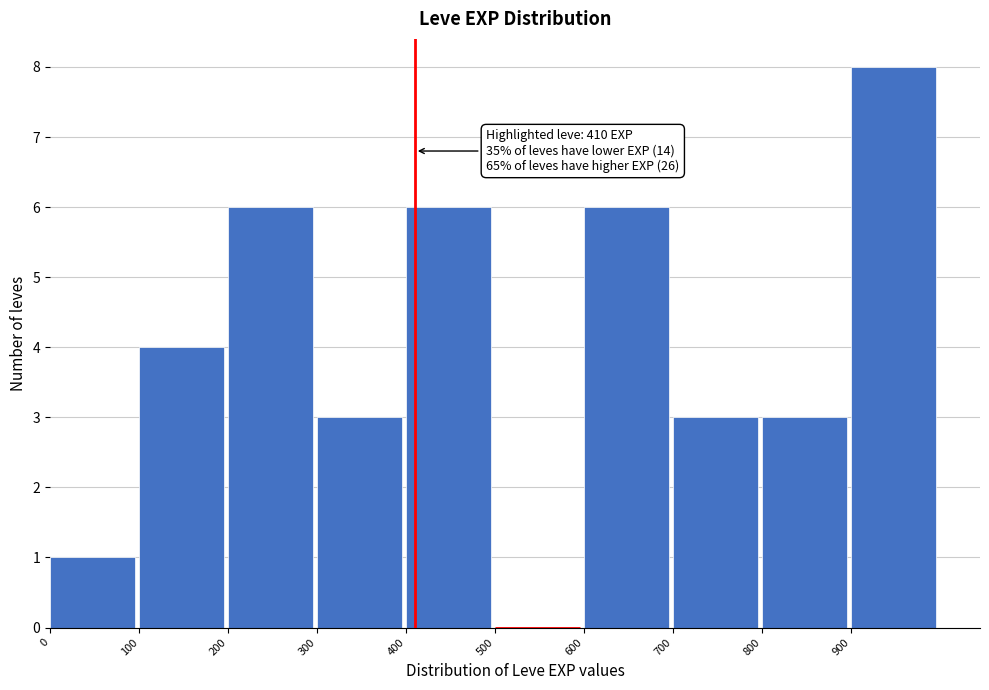

Over which range of the x-axis is the bar tallest?

900 to 1000